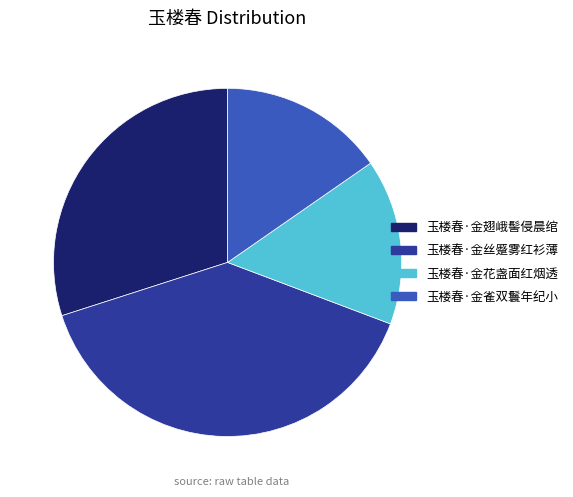

What is the ratio of the value at 玉楼春·金翅峨髻侵晨绾 to the value at 玉楼春·金雀双鬟年纪小?

2.0